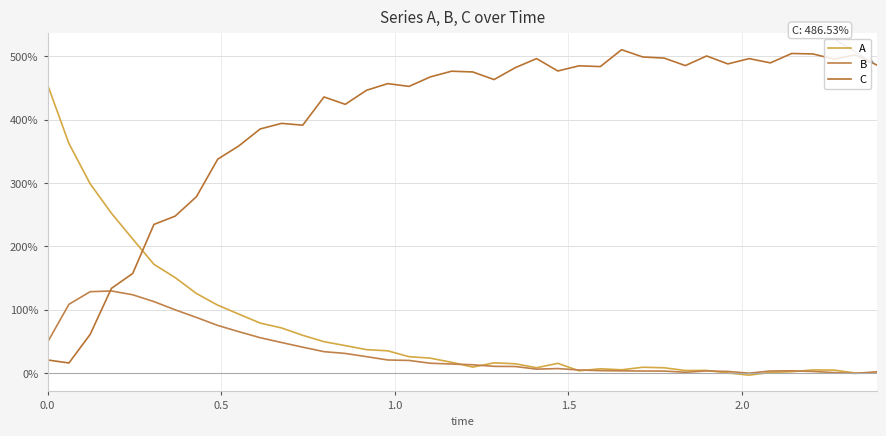

Does the chart display data point markers on the line(s)?

No